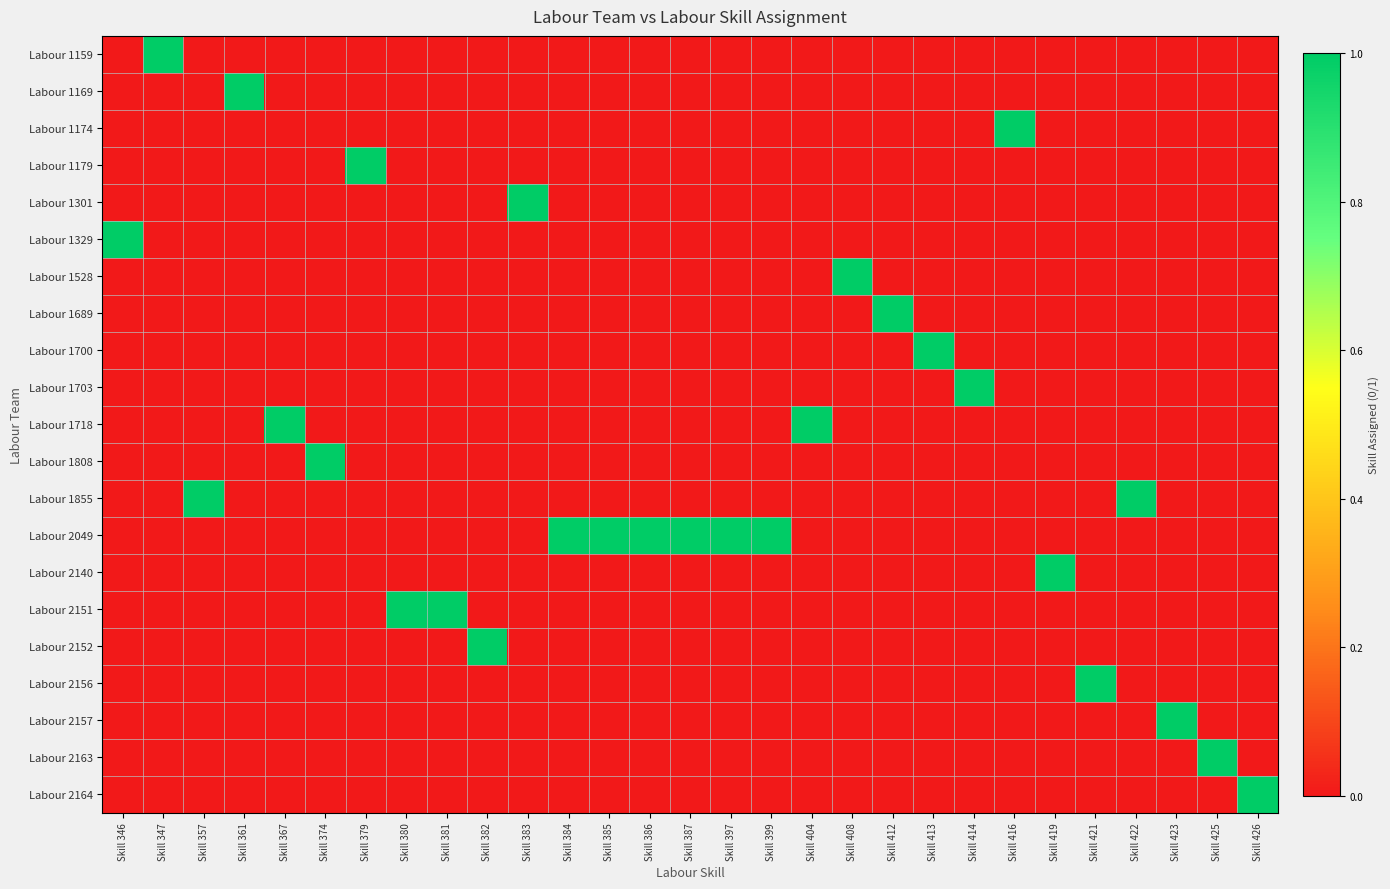

Between Skill 383 and Skill 399, which series saw the biggest shift?

Labour 1301